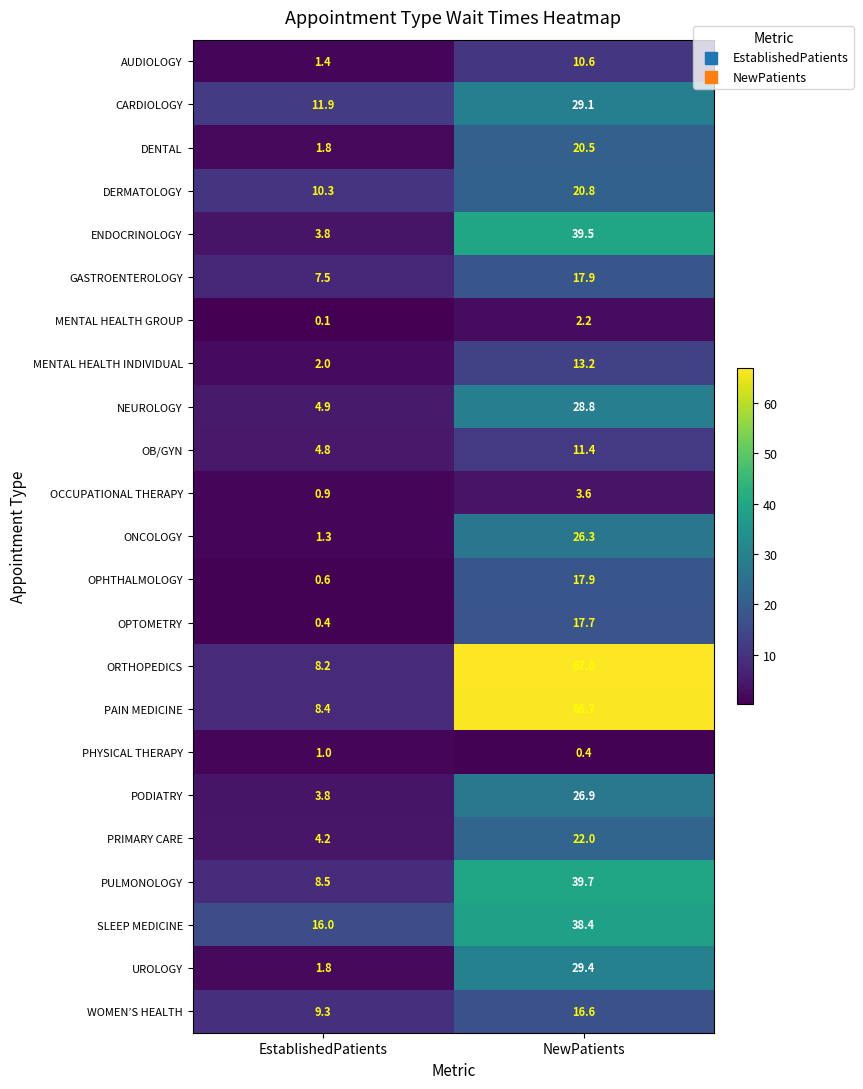

What is the difference between the highest and lowest values at NewPatients?

66.6